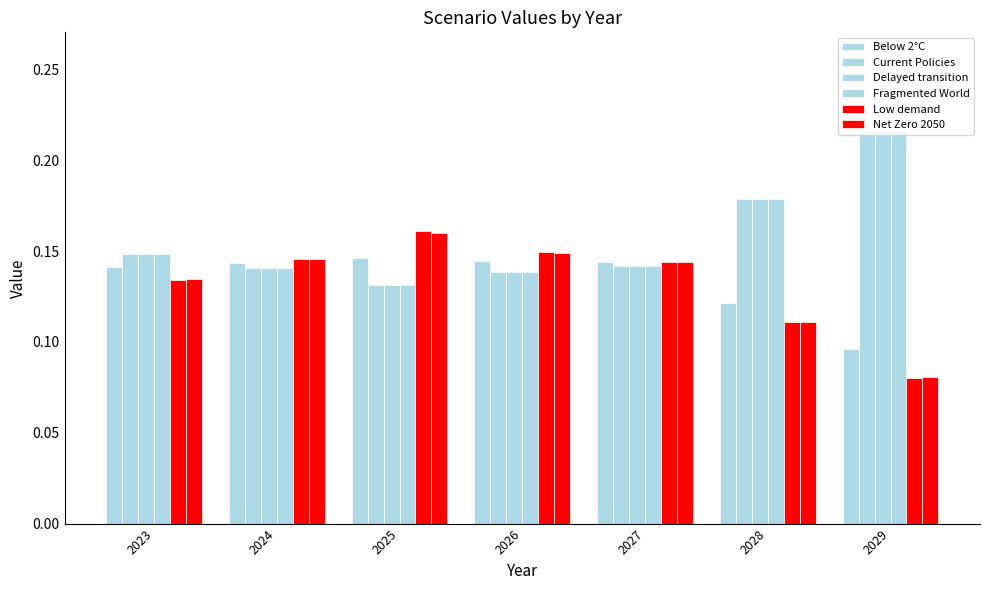

At which label does Delayed transition reach its minimum?

2025